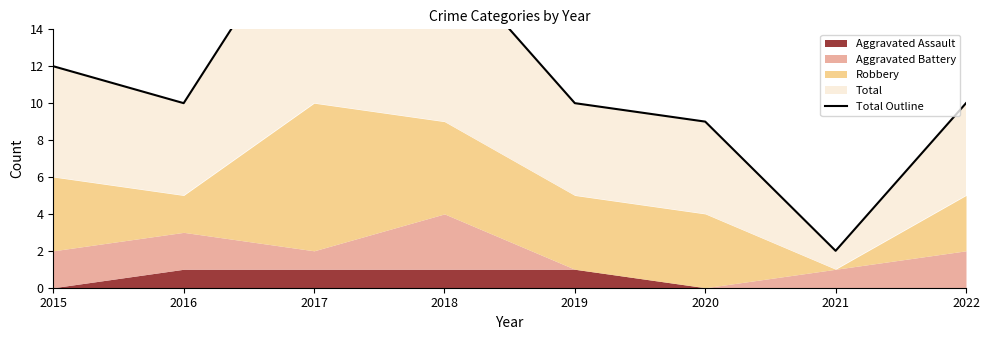

Which has a higher value, 2020 or 2018?

2018